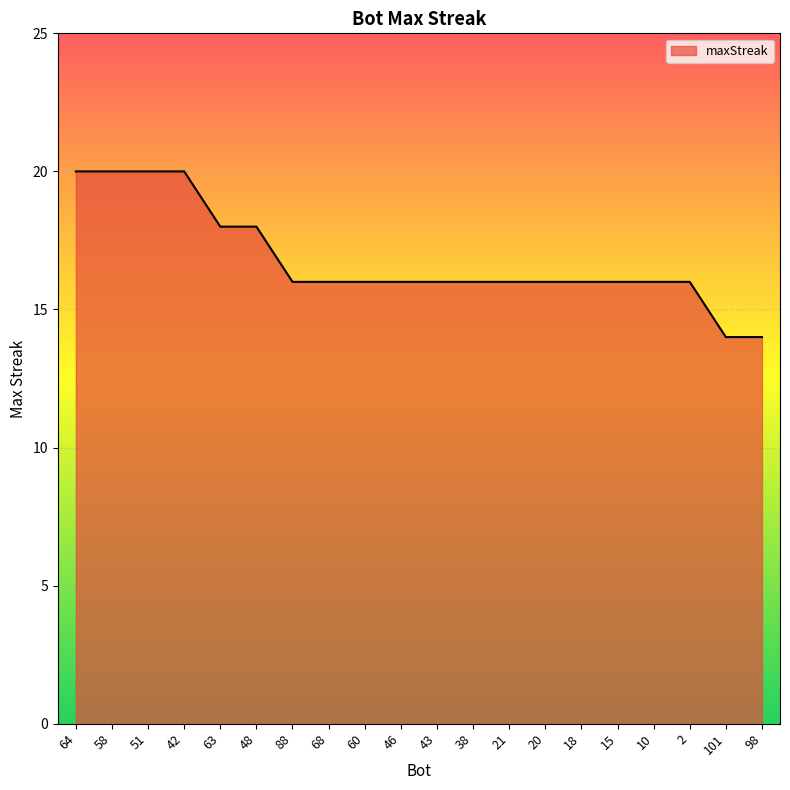

What is the difference between the maximum and minimum values?

6